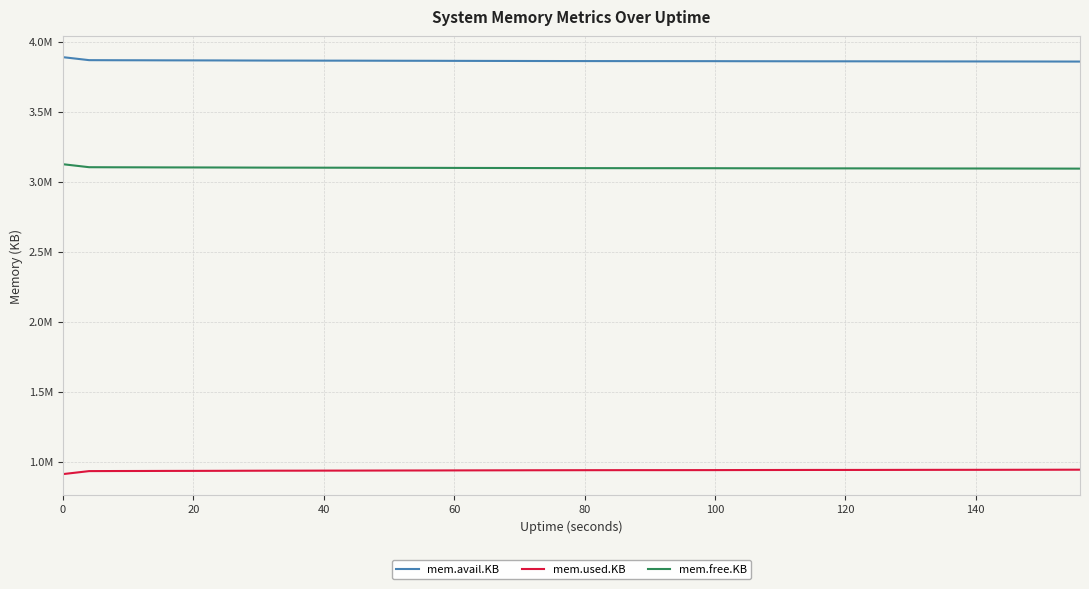

What are all the series names shown in the legend?

mem.avail.KB, mem.used.KB, mem.free.KB